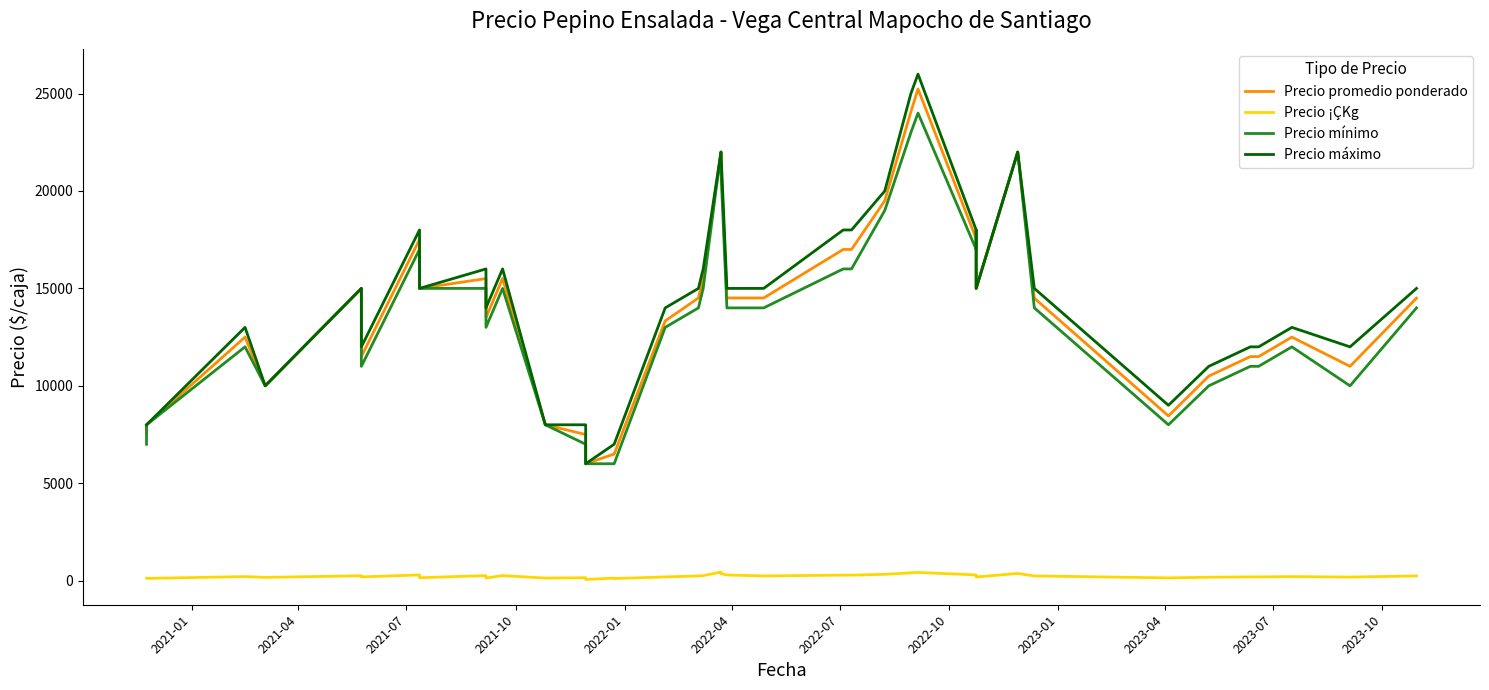

Is it true that Precio ¡ÇKg equals 321 at 38?

False